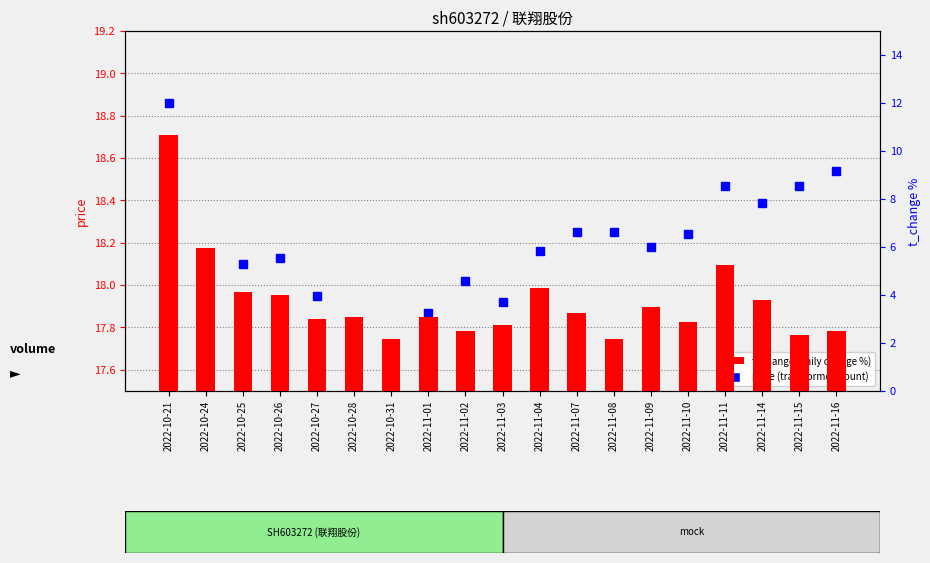

What is the label of the 2nd bar from the left?

2022-10-24